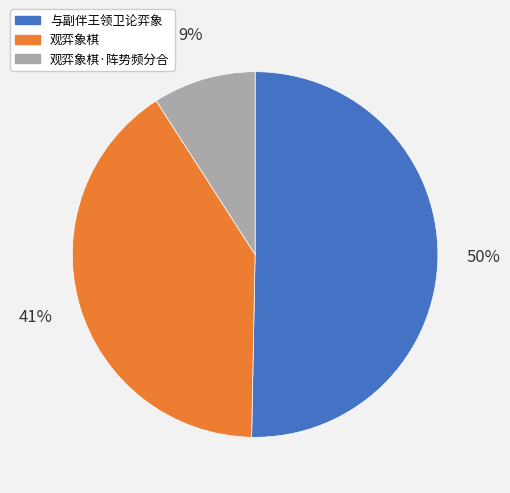

To the nearest percent, what is the average slice percentage?

33%